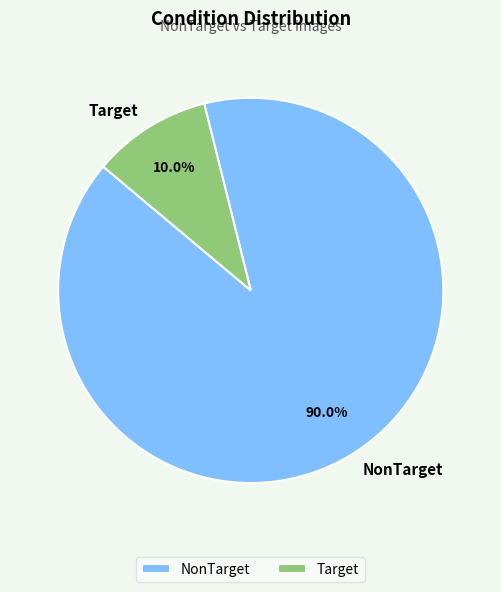

What percentage is the Target slice, to the nearest percent?

10%